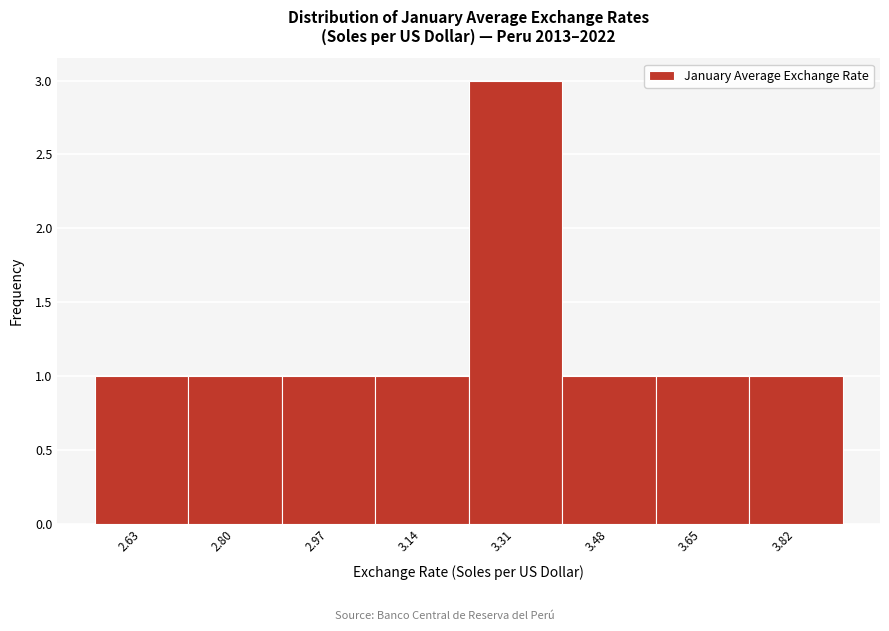

Over which range of the x-axis is the bar tallest?

3.22 to 3.40